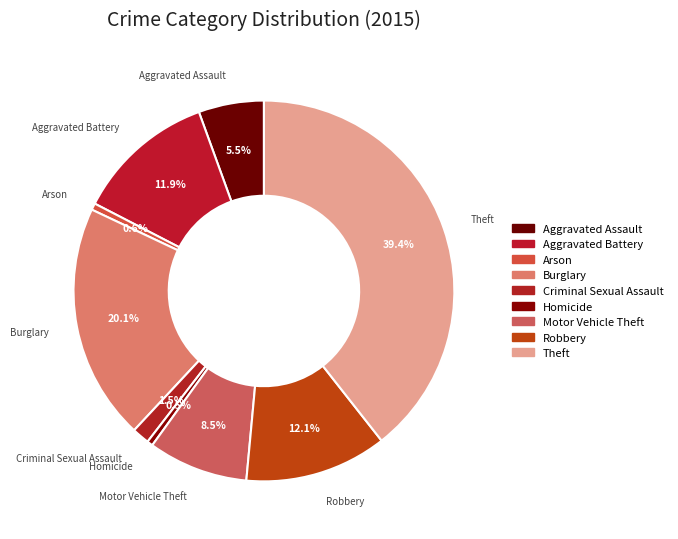

Which slice is the largest?

Theft